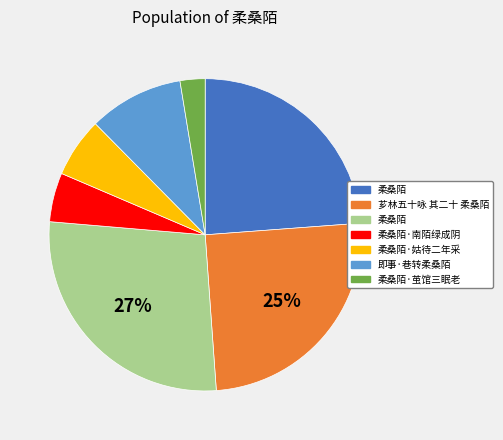

To the nearest percent, what is the average slice percentage?

14%